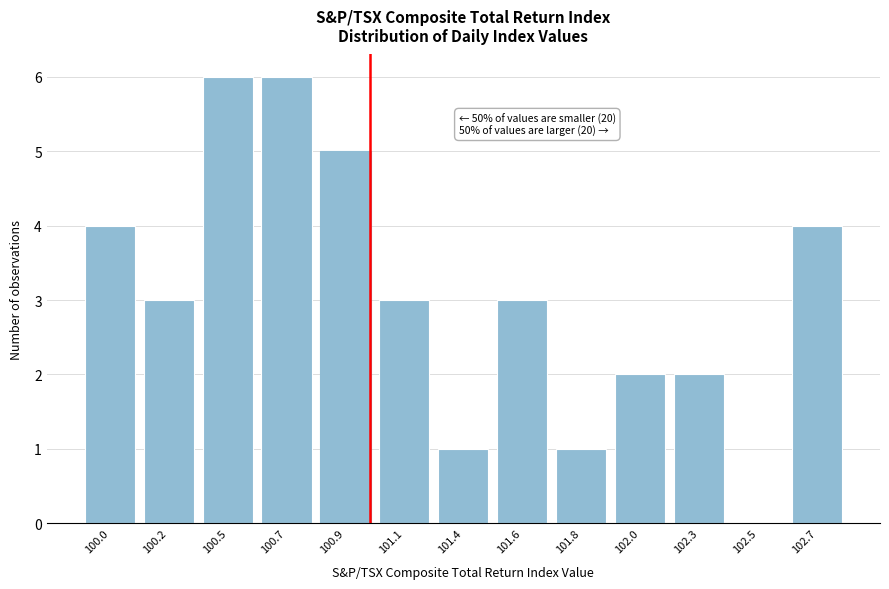

Reading left to right, extract all data points from this chart.

100.0=4	100.2=3	100.5=6	100.7=6	100.9=5	101.1=3	101.4=1	101.6=3	101.8=1	102.0=2	102.3=2	102.5=0	102.7=4